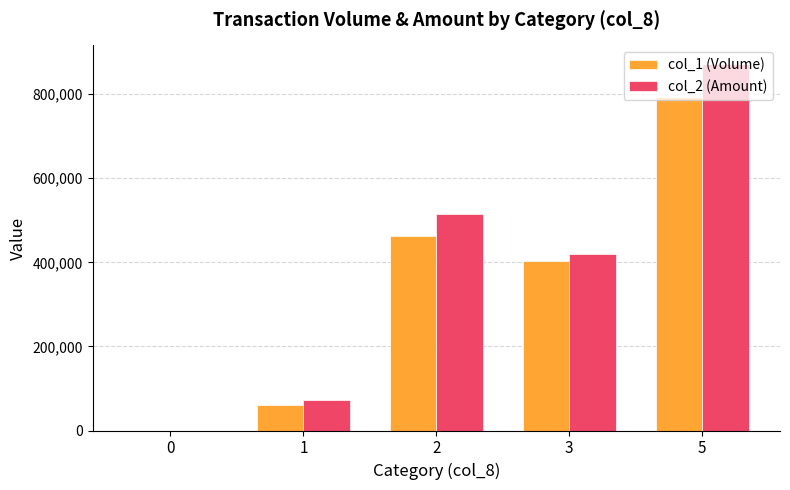

Is it true that col_2 (Amount) equals 689844 at 2?

False